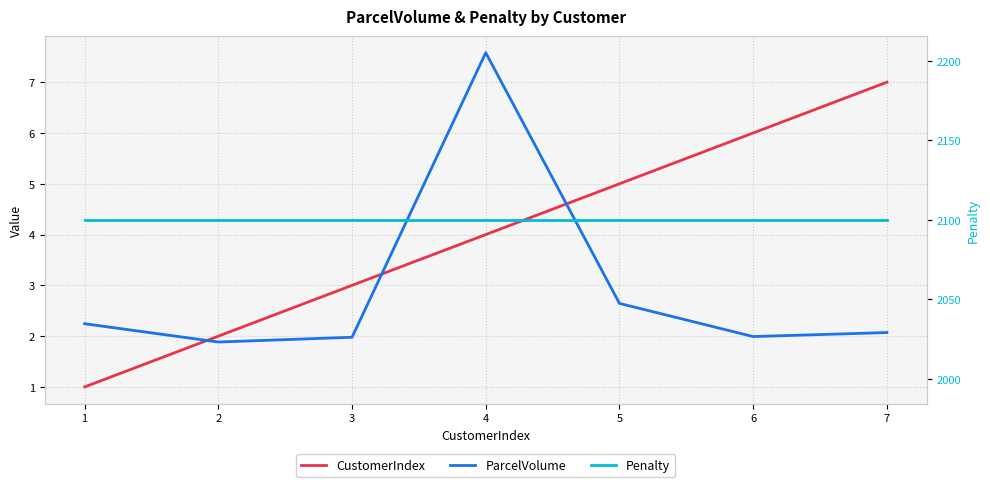

The Penalty series shows 2100.0 at 2. True or false?

True